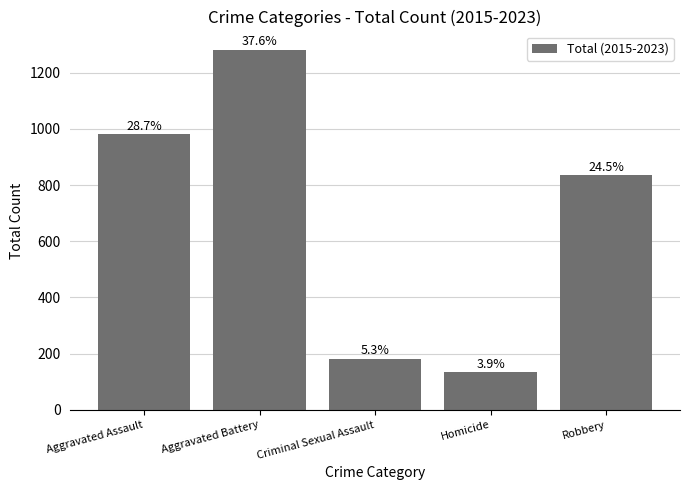

What is the change in value from Aggravated Battery to Criminal Sexual Assault?

-1100